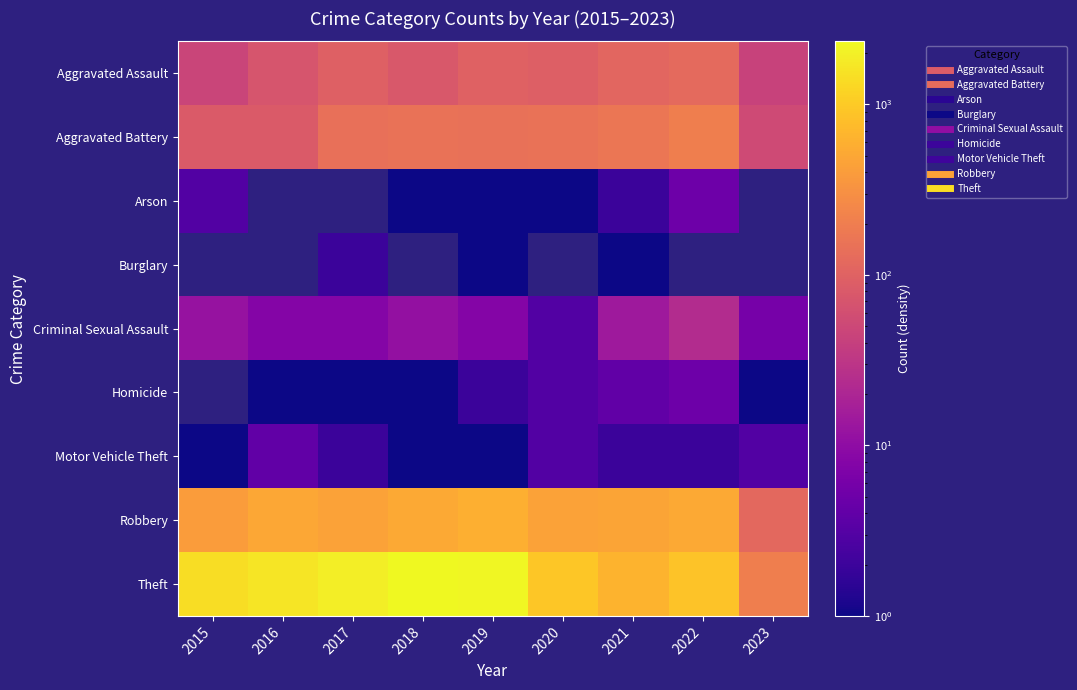

Which has a higher value, 2018 or 2015?

2018